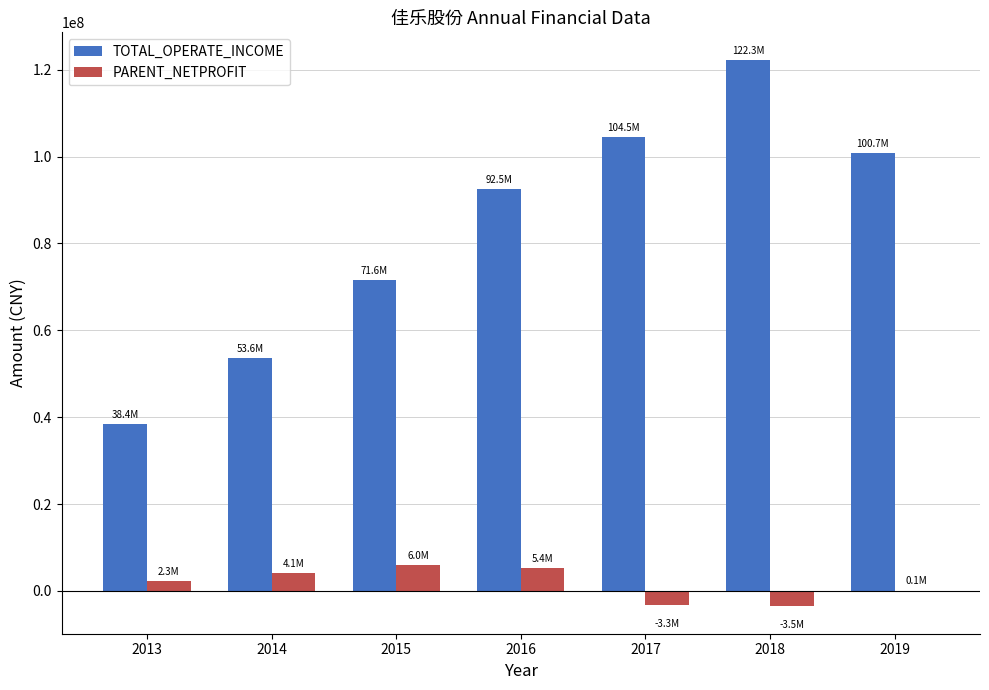

At which category is the sum across all series the highest?

2018